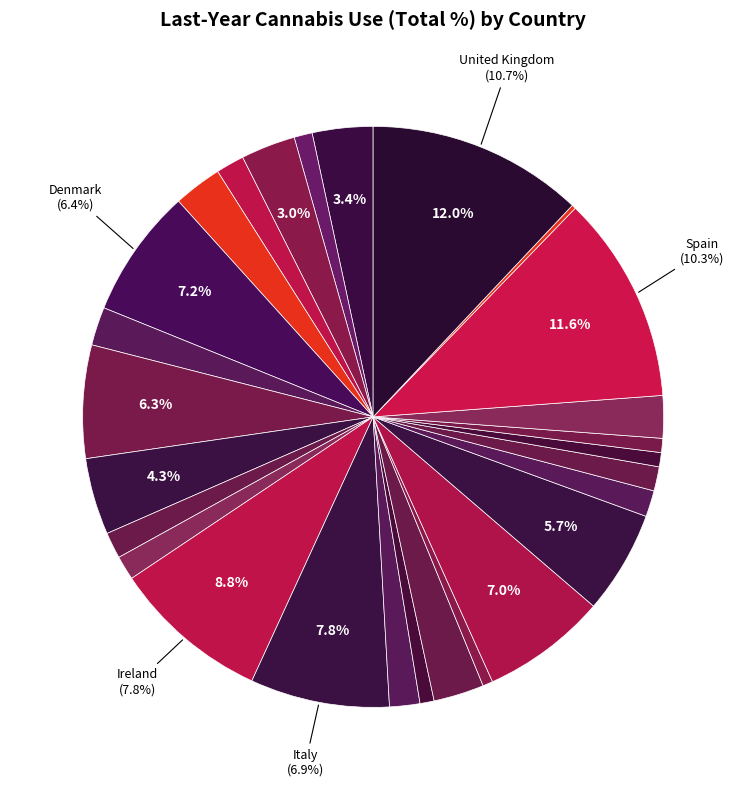

Is it true that Greece is 1% of the pie?

True